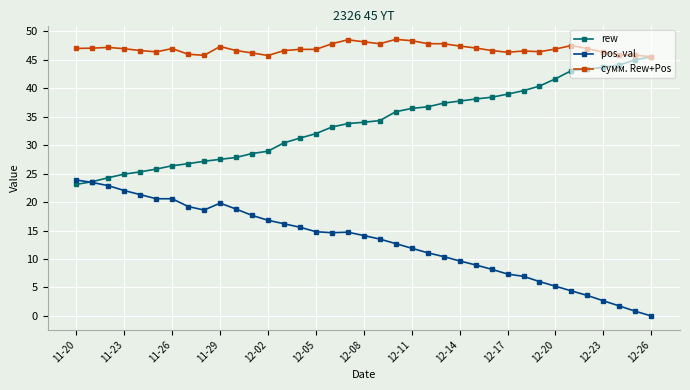

True or false: pos. val and сумм. Rew+Pos cross at least once.

False